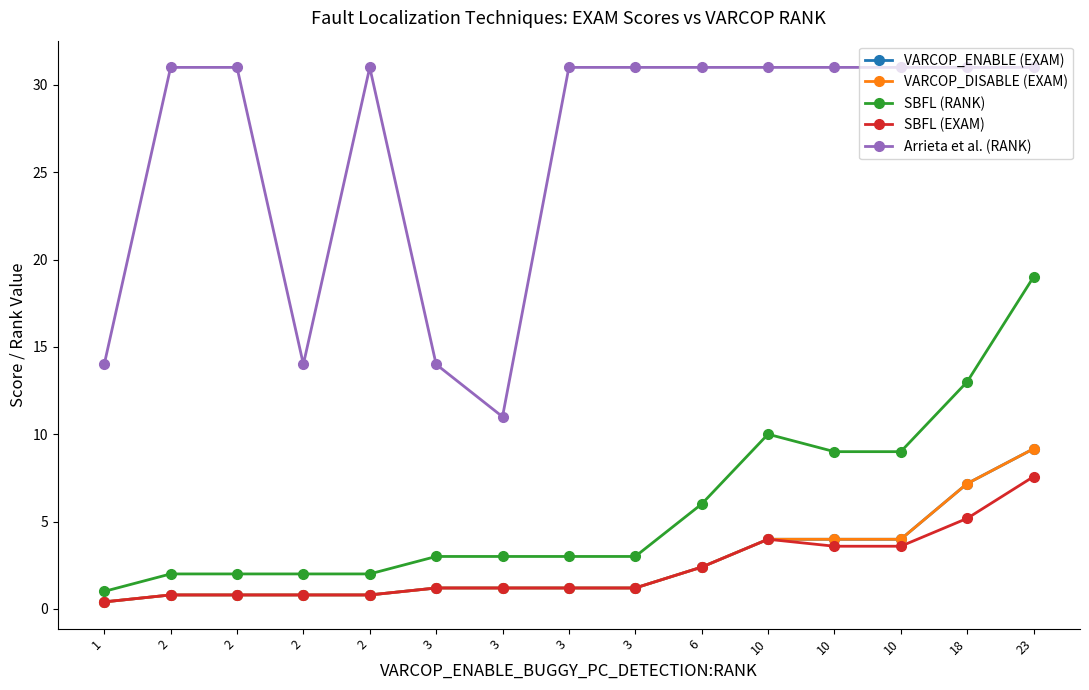

True or false: Arrieta et al. (RANK) has a value of 14.0 at 1.

True